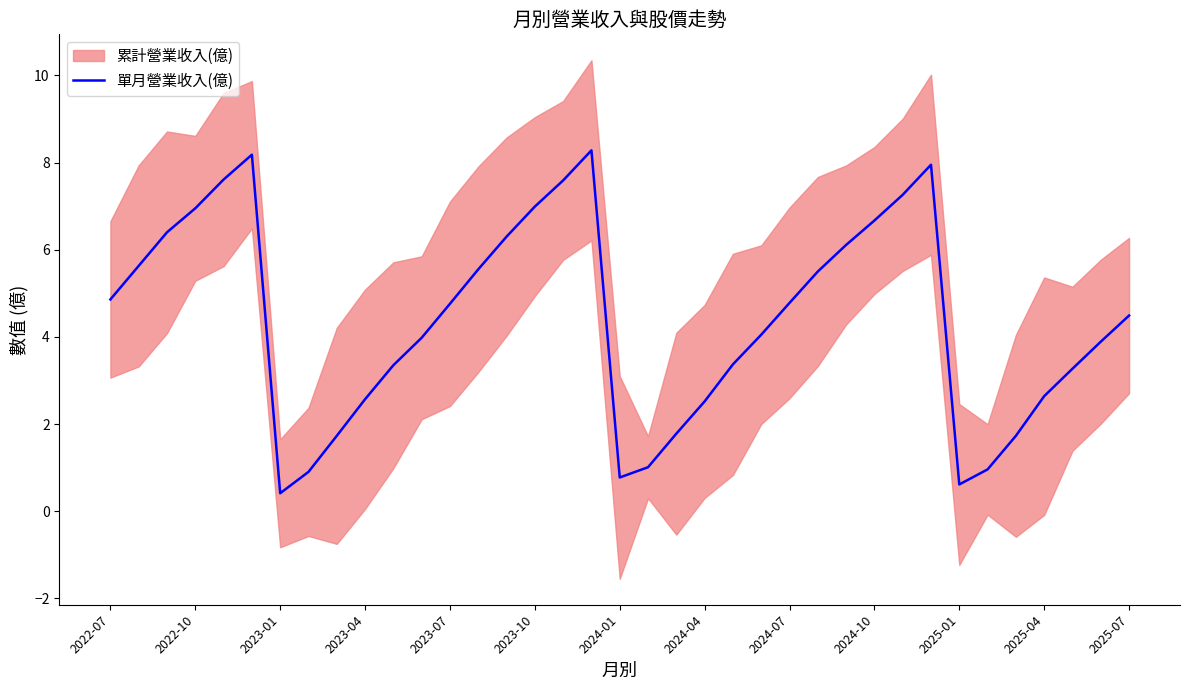

The chart shows a value of 11.3 at 28. True or false?

False